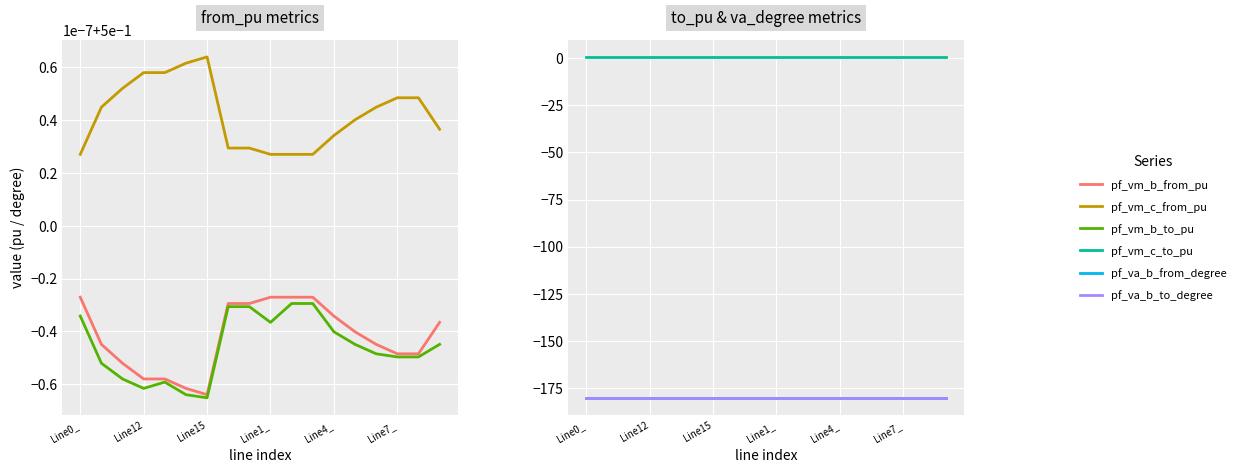

Which series has the largest total across all categories?

pf_vm_c_to_pu